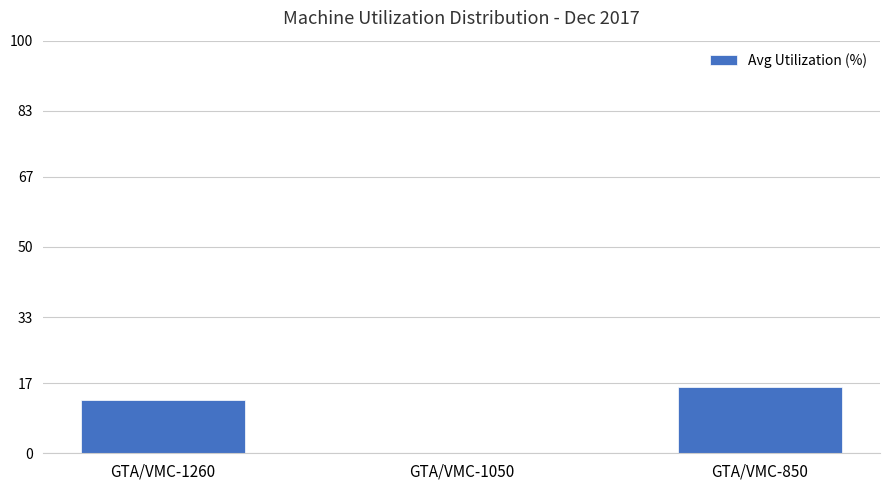

Between GTA/VMC-850 and GTA/VMC-1260, which is larger?

GTA/VMC-850